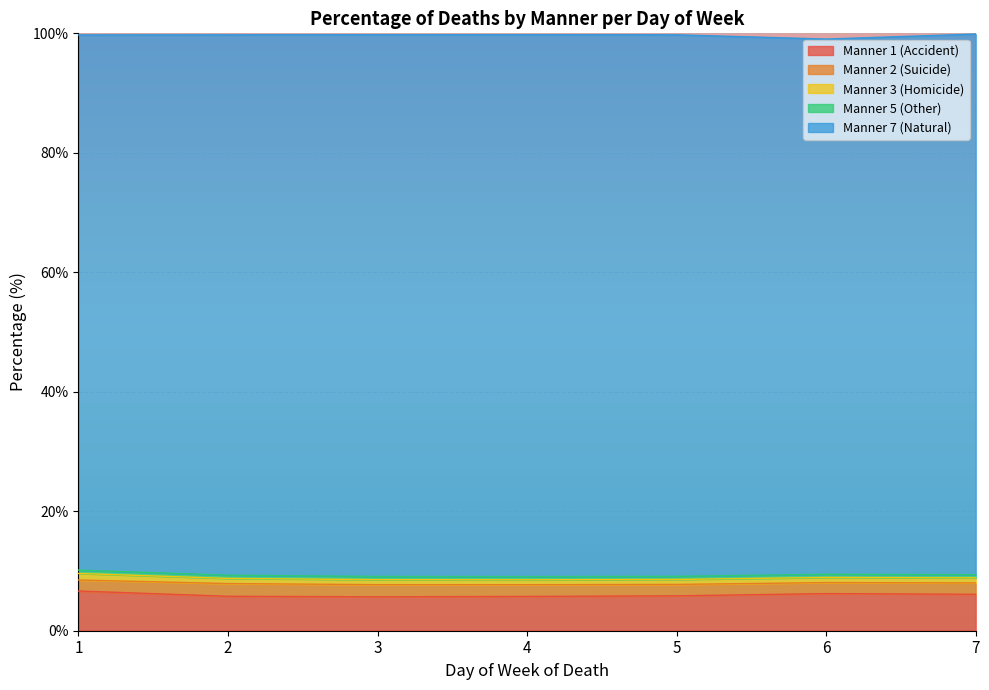

Reading left to right, what are all the values shown in this chart?

manner_1: 1=6.6	2=5.8	3=5.7	4=5.7	5=5.8	6=6.2	7=6.1
manner_2: 1=1.8	2=2.1	3=2.0	4=2.0	5=1.9	6=1.8	7=1.9
manner_3: 1=1.1	2=0.9	3=0.8	4=0.8	5=0.8	6=0.9	7=0.8
manner_5: 1=0.6	2=0.5	3=0.5	4=0.5	5=0.5	6=0.5	7=0.5
manner_7: 1=89.6	2=90.5	3=90.7	4=90.7	5=90.6	6=89.6	7=90.5